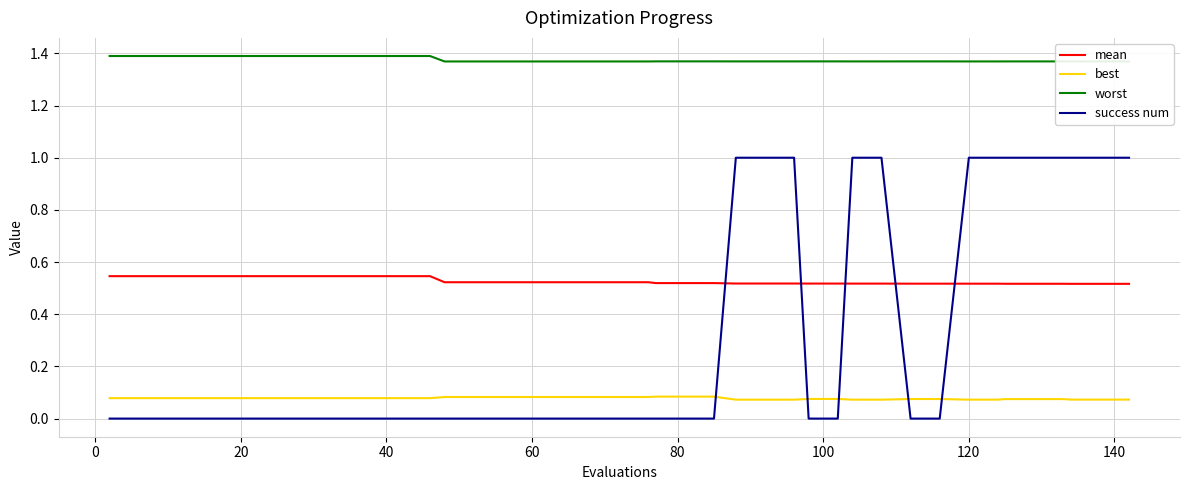

Which series has the largest total across all categories?

worst